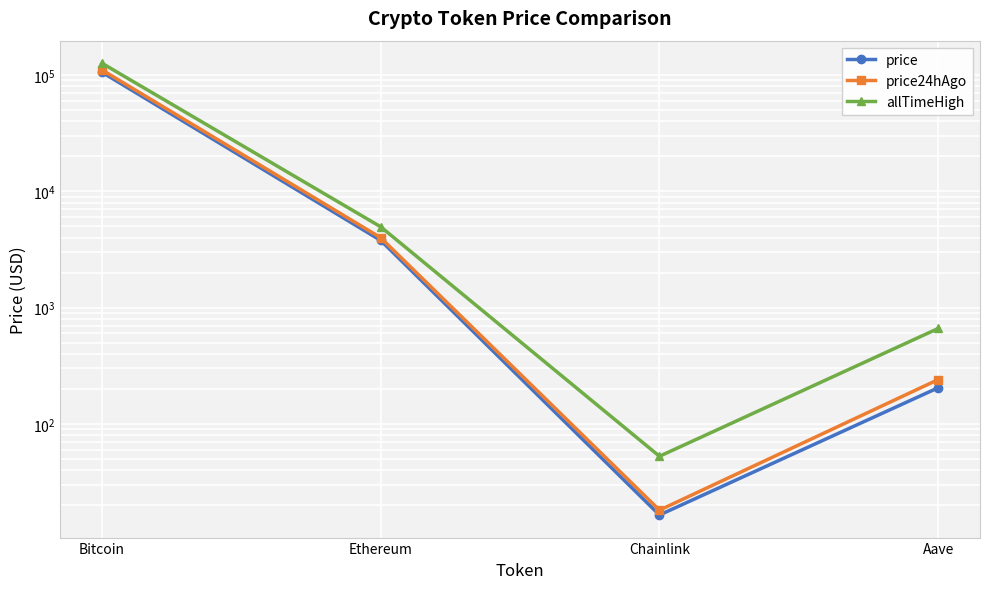

Rank the series by their maximum value, from lowest to highest.

price, price24hAgo, allTimeHigh